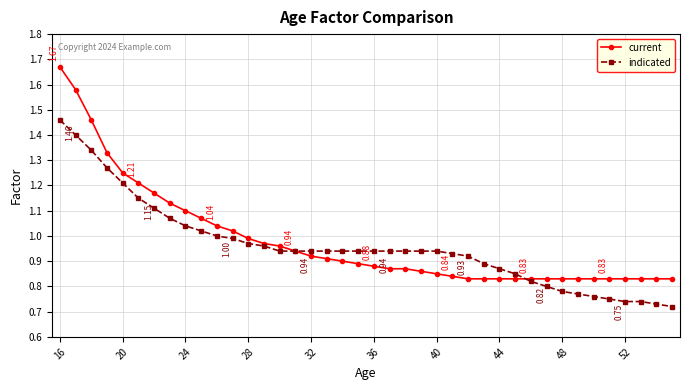

List the series in order of their peak value, lowest first.

indicated, current